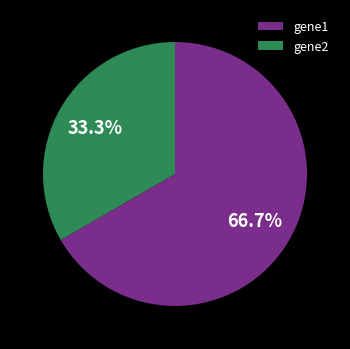

To the nearest percent, what is the average slice percentage?

50%